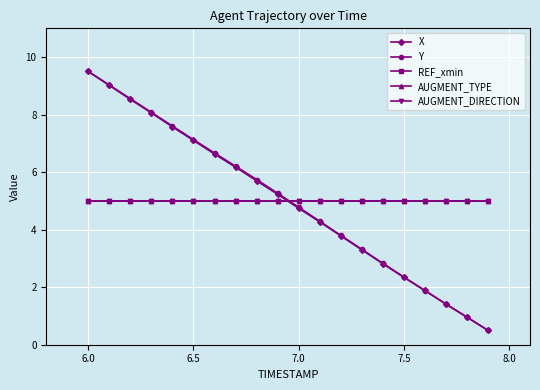

Does the chart have visible grid lines?

Yes